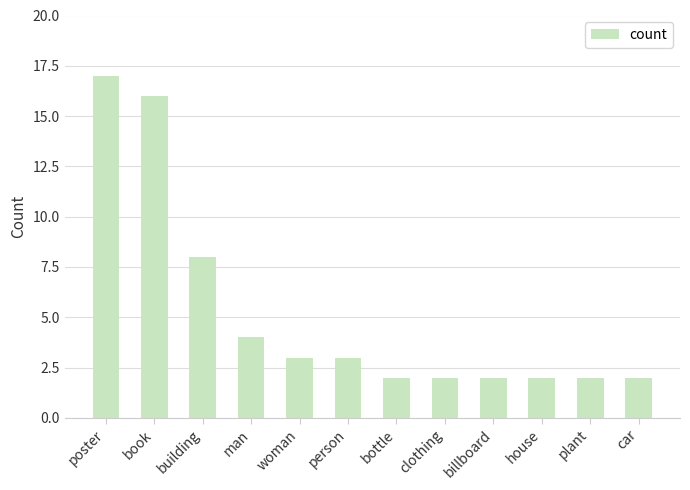

What is the label of the 4th bar from the left?

man